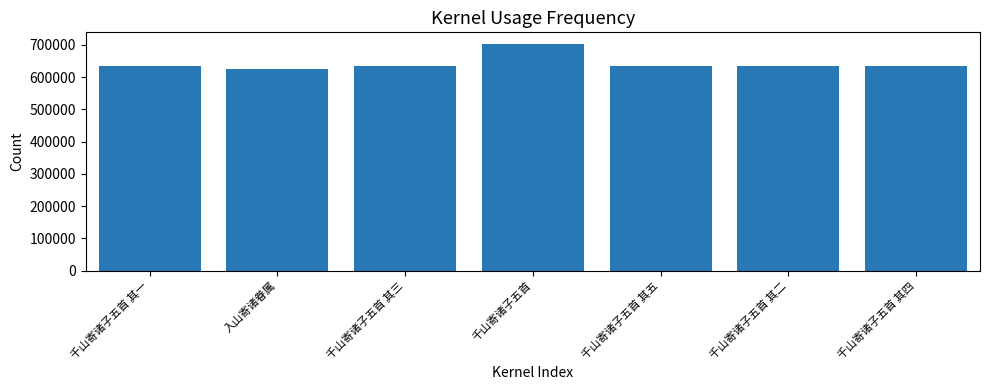

What is the approximate value at 千山寄诸子五首 其一?

632970